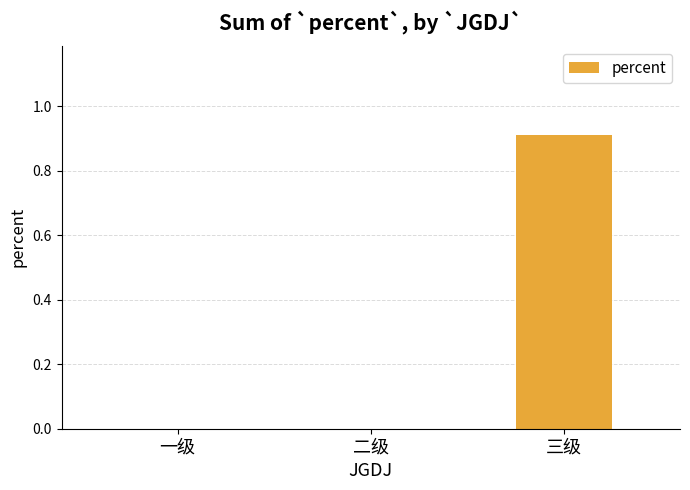

What is the change in value from 二级 to 三级?

+0.9